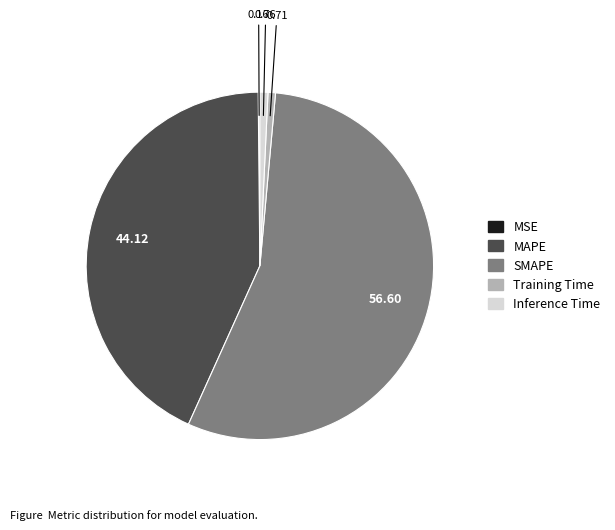

Which has a higher value, SMAPE or Inference Time?

SMAPE